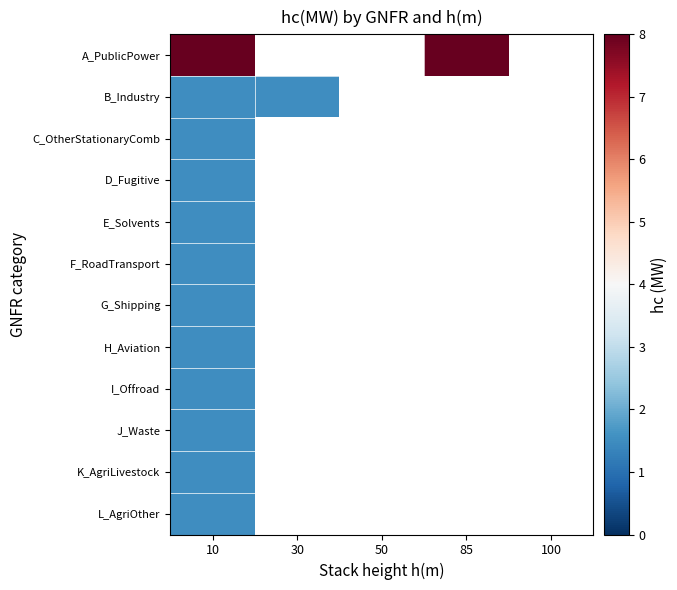

Count the number of categories in the chart.

5